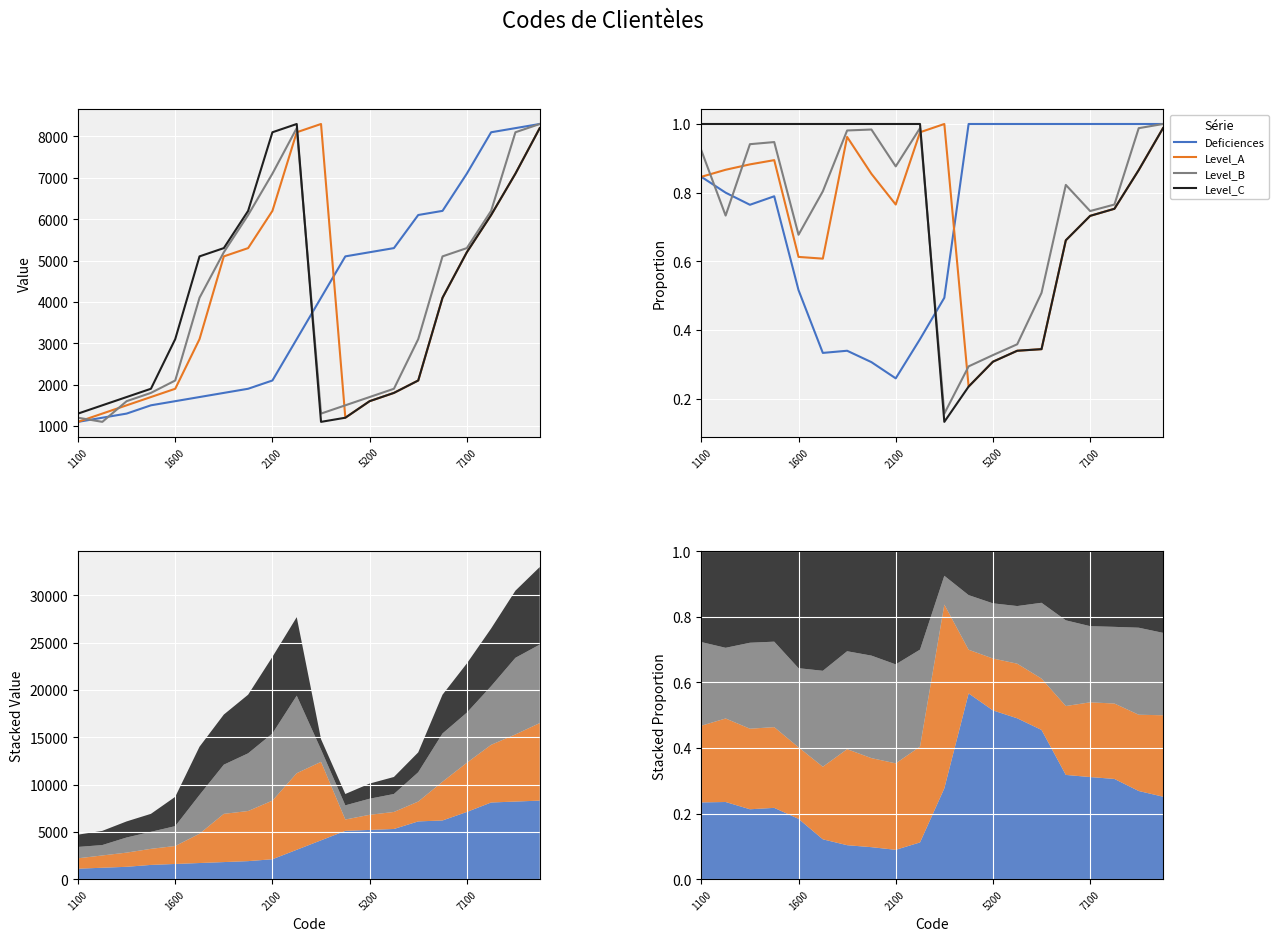

What is the sum of all Deficiences values?

14.8